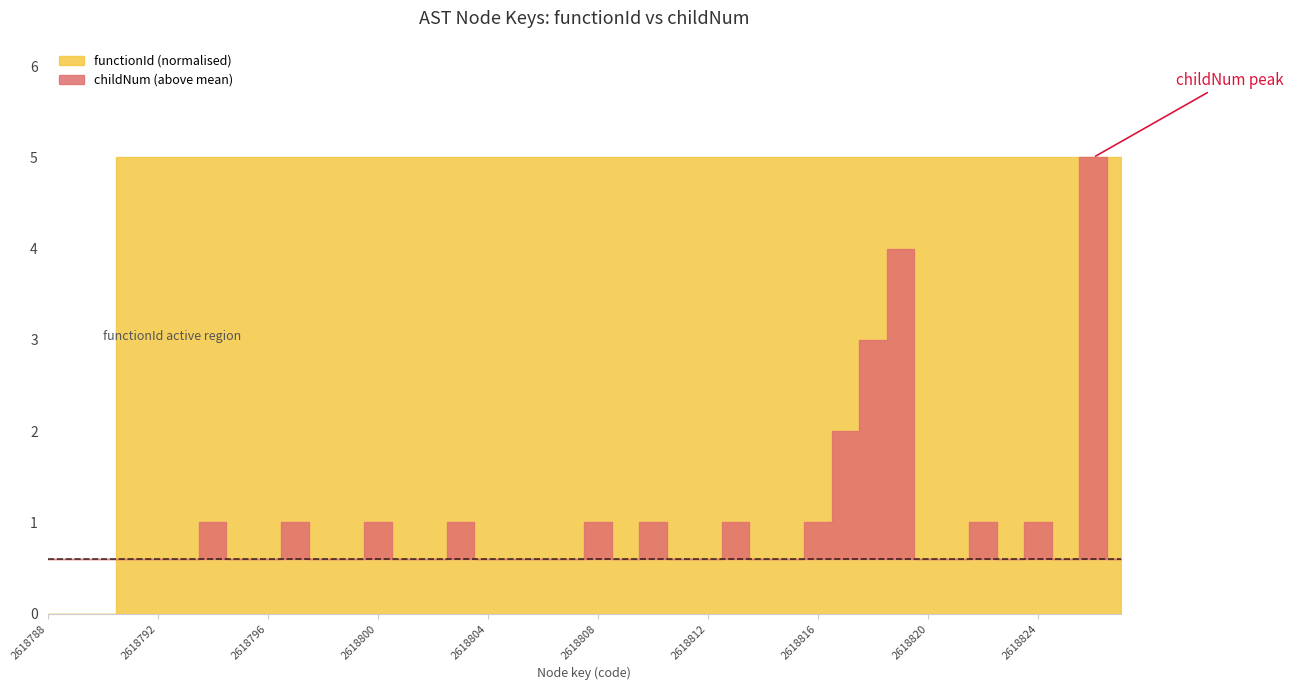

What are all the series names shown in the legend?

functionId, childNum